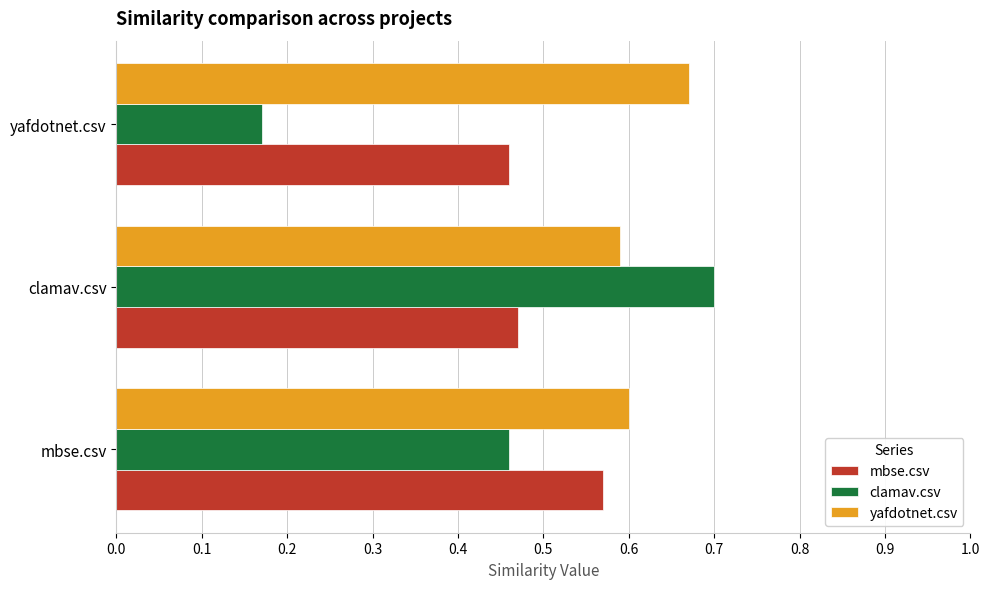

Where is clamav.csv nearest to the value 0?

yafdotnet.csv